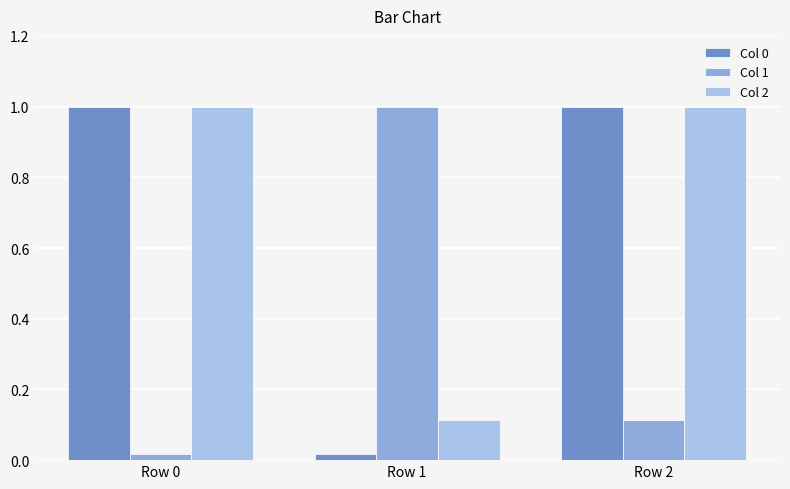

Is the value of Col 1 at Row 2 greater than the value of Col 0 at Row 2?

No